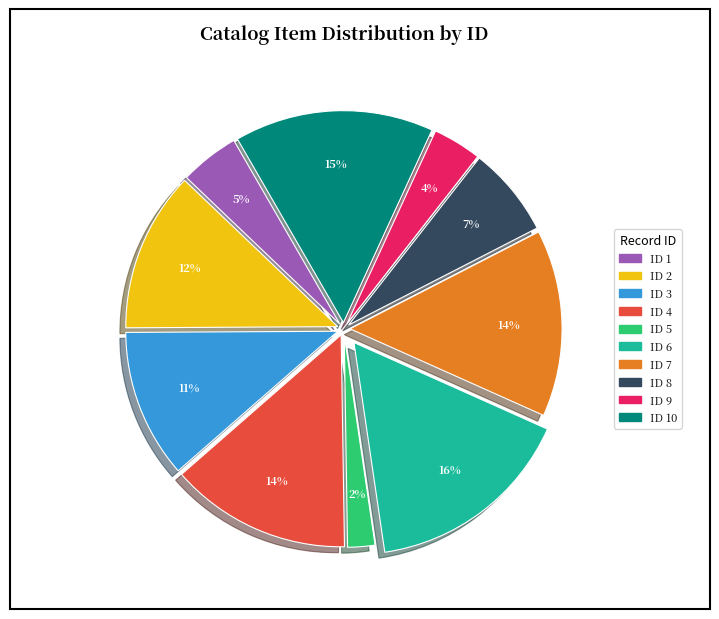

Is there any slice that represents more than half of the pie?

No